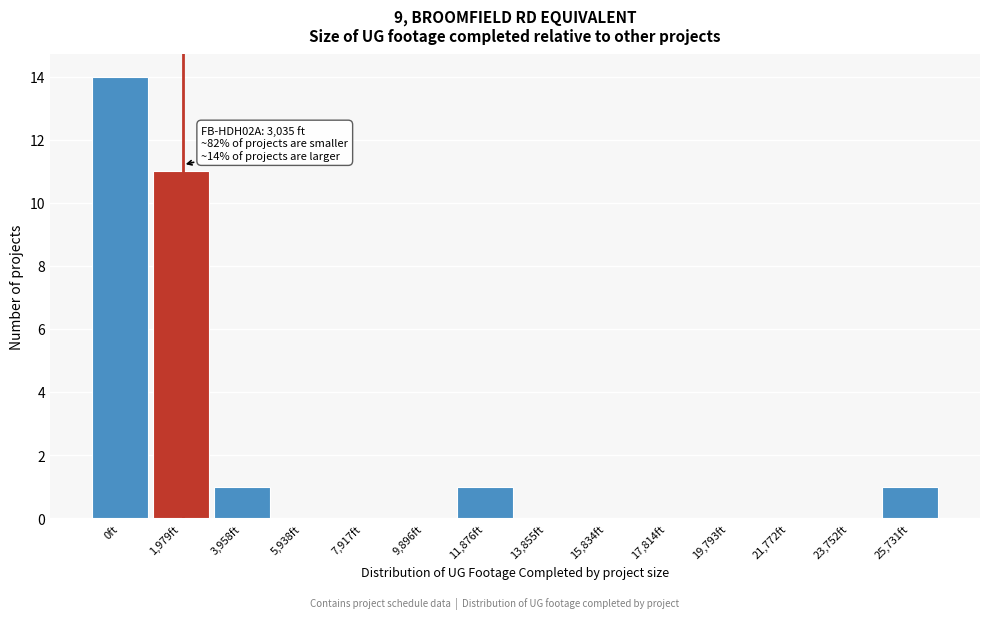

Reading left to right, list all the values displayed in this chart.

0ft=14	1,979ft=11	3,958ft=1	5,938ft=0	7,917ft=0	9,896ft=0	11,876ft=1	13,855ft=0	15,834ft=0	17,814ft=0	19,793ft=0	21,772ft=0	23,752ft=0	25,731ft=1